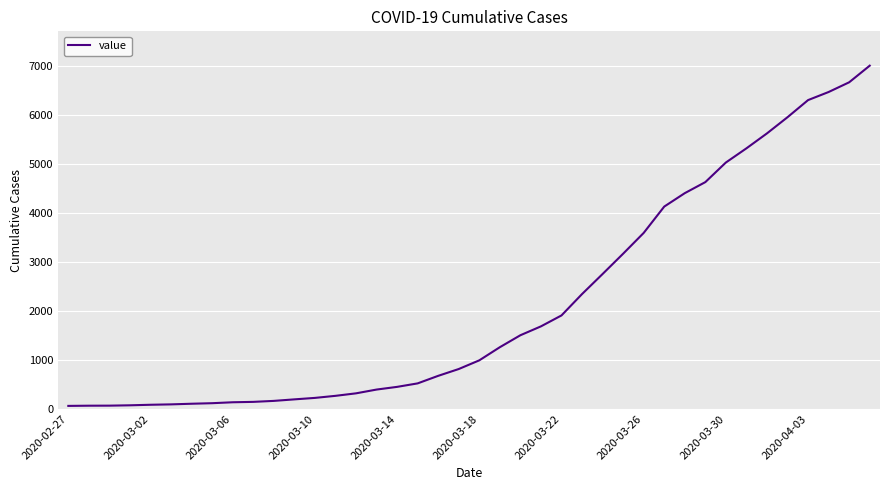

What is the greatest value displayed?

7003